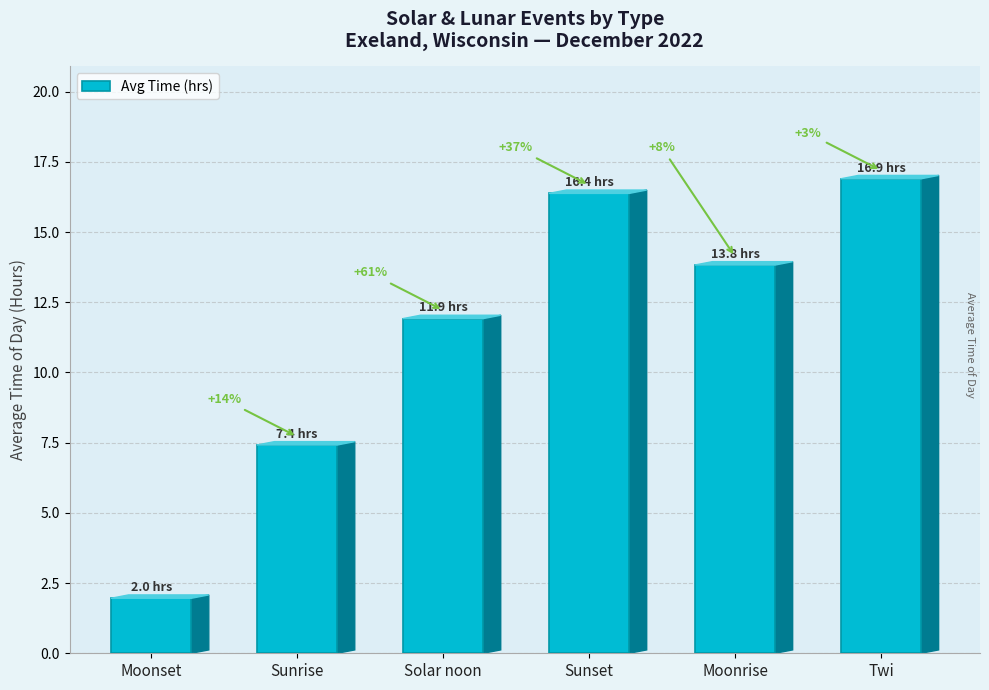

The value at Sunset is 16.4. True or false?

True